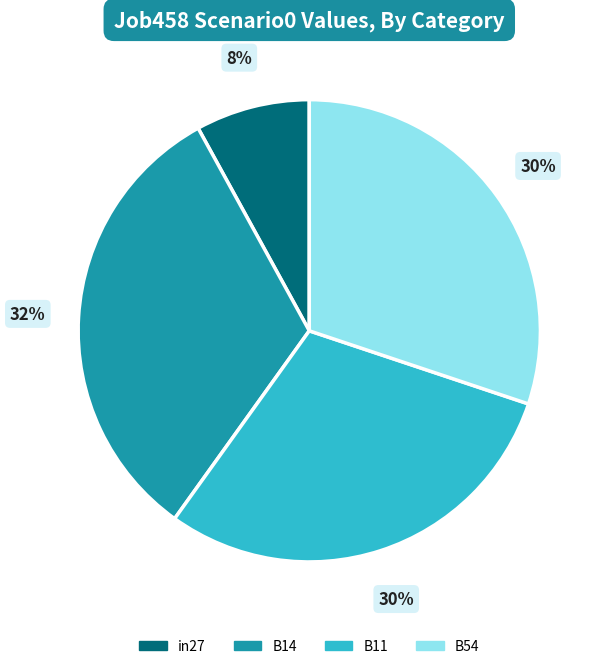

Count the number of slices in the pie.

4